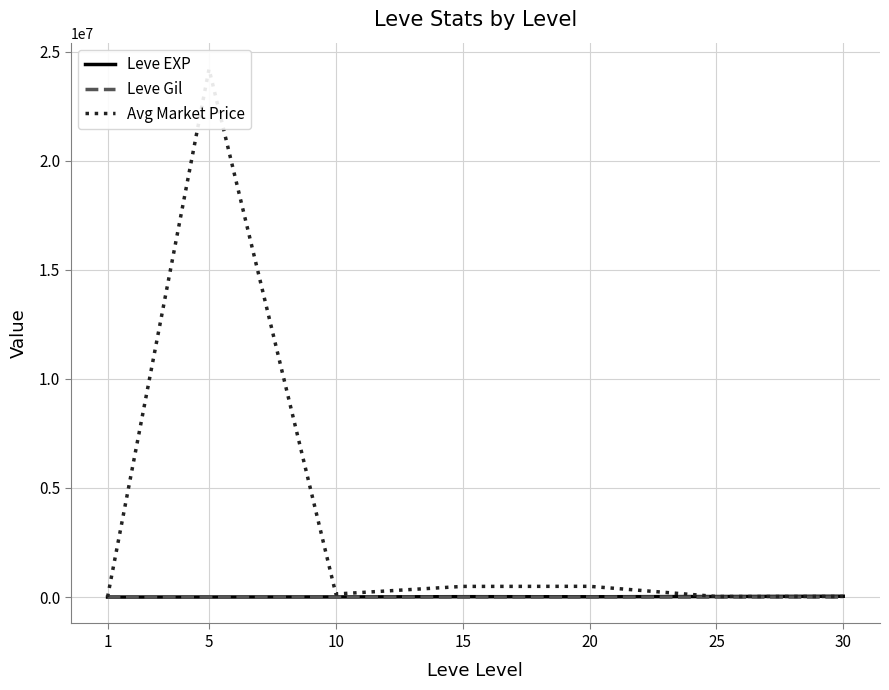

True or false: Leve EXP and Leve Gil cross at least once.

False